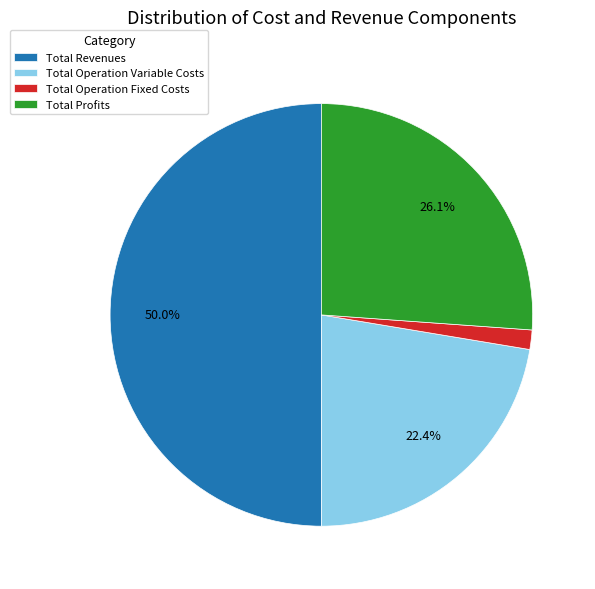

The Total Profits slice represents 14% of the pie. True or false?

False